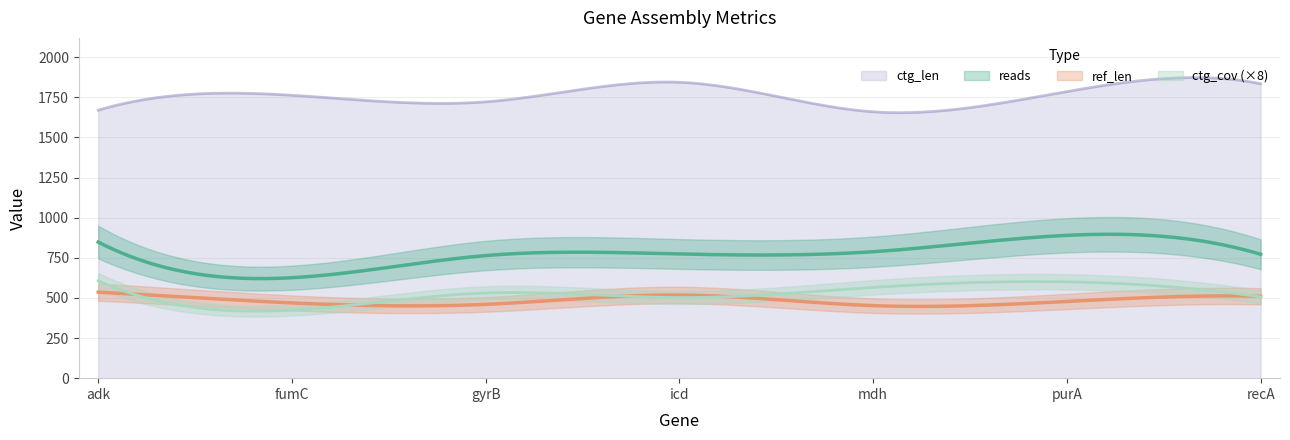

What position from the left is adk?

1